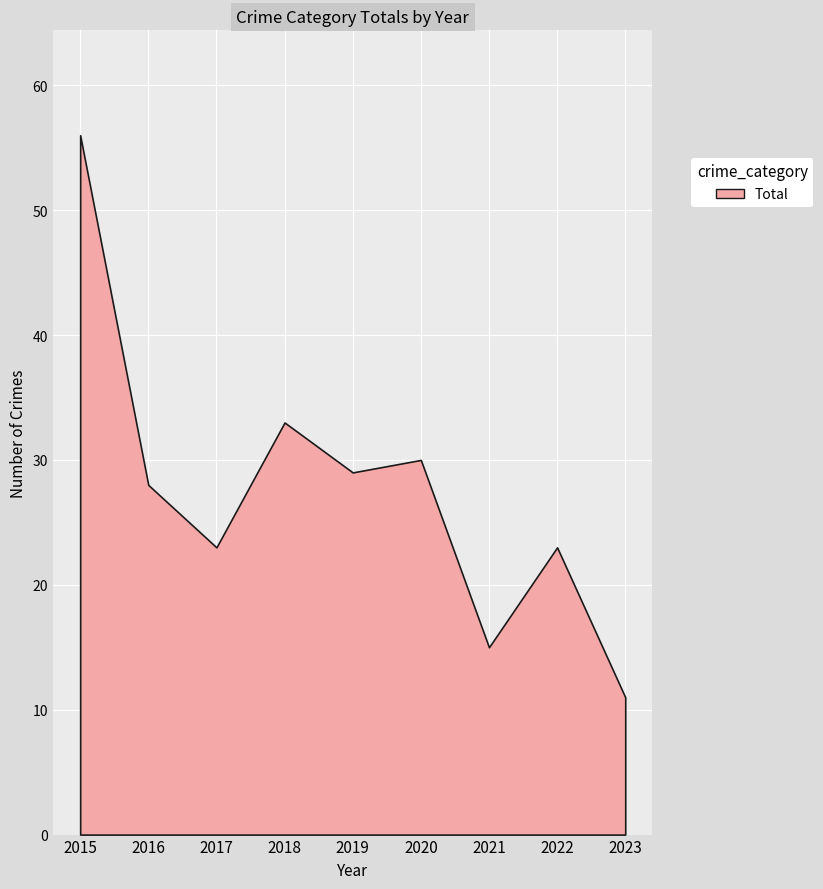

What value does the data have at 2016?

28